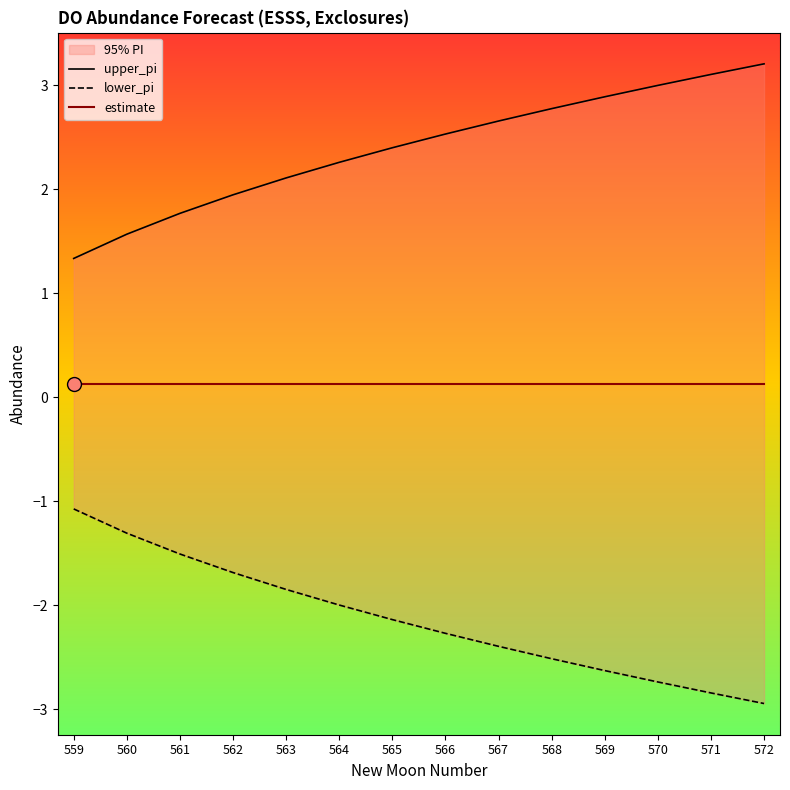

True or false: lower_pi and estimate intersect in this chart.

False